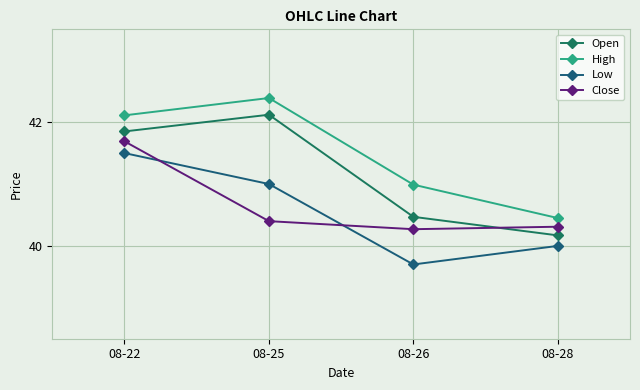

After their last crossing, which series has the higher values: Close or Open?

Close